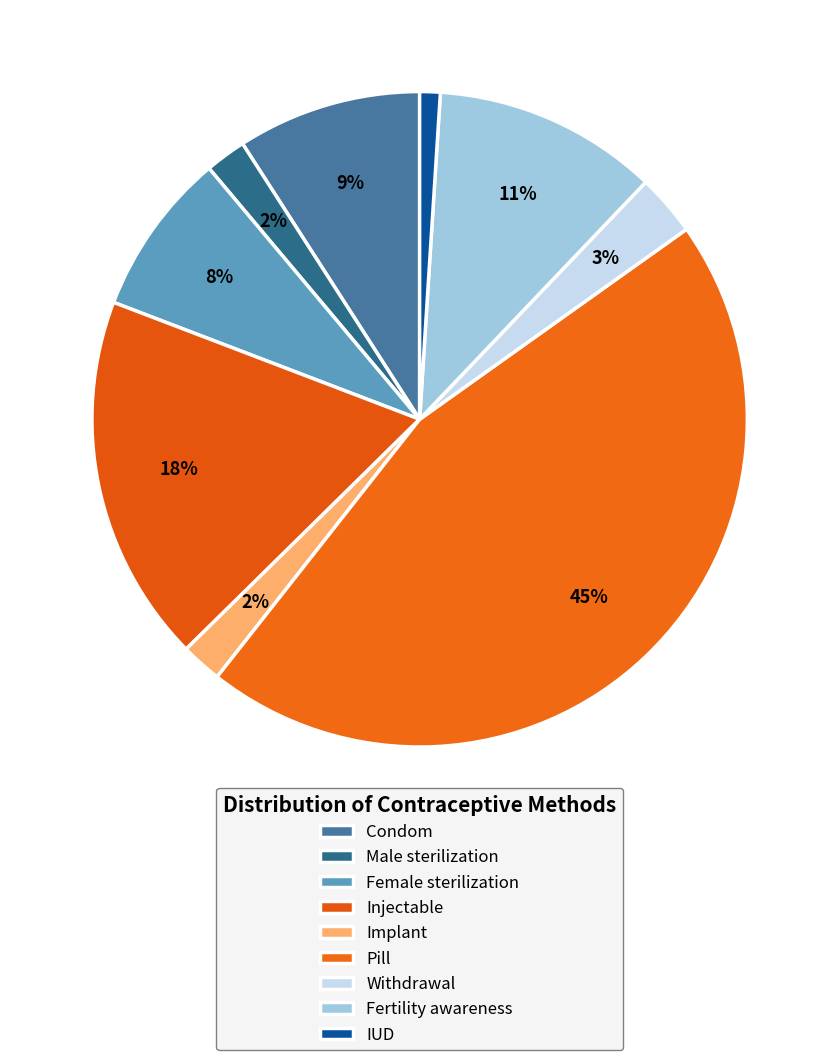

Combined, do Condom and Injectable account for over 50%?

No